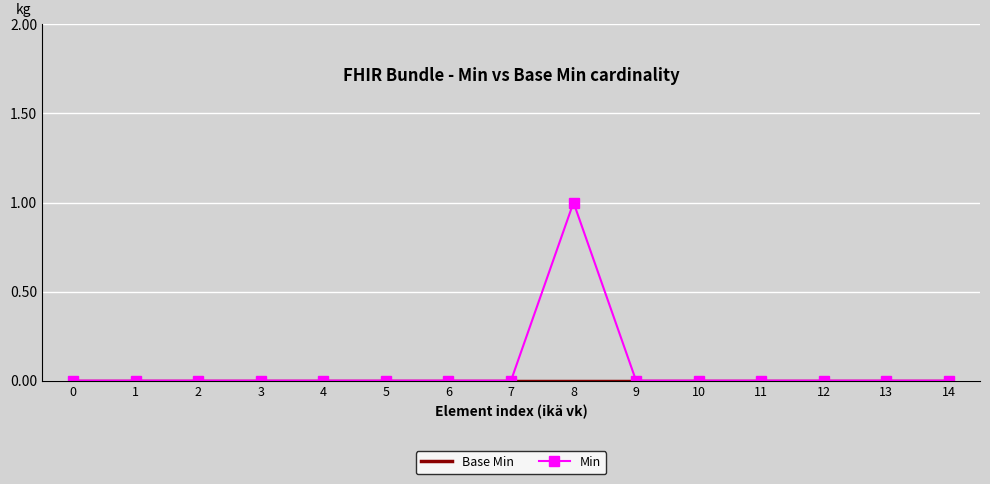

Which series has the largest total across all categories?

Min